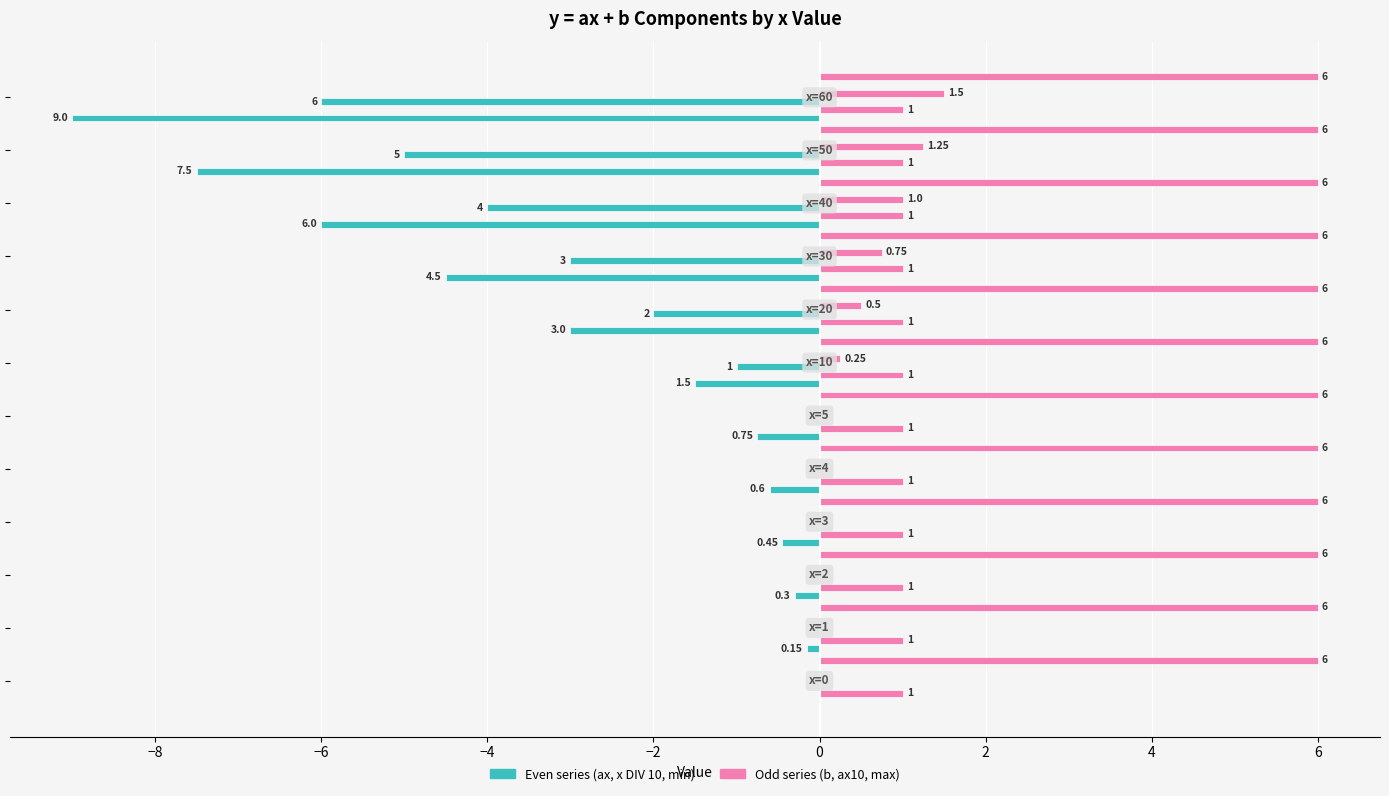

How many x DIV 10 values are between -3 and 0?

9